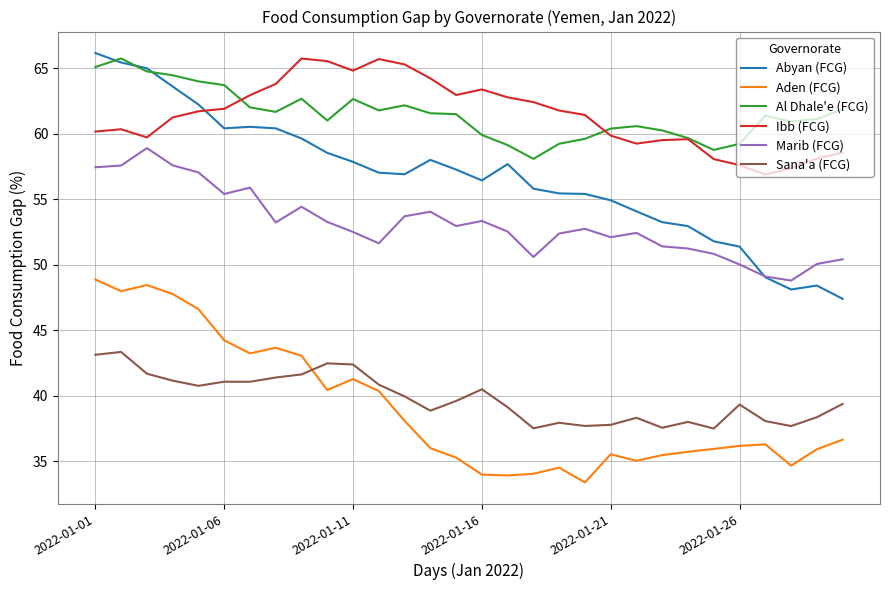

What is the minimum value shown in the chart?

33.4